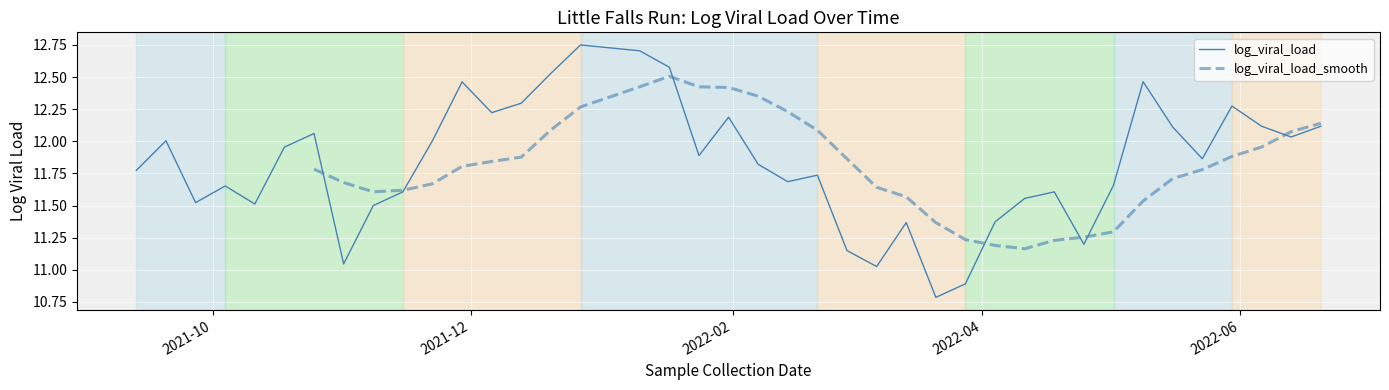

What is the label of the 27th point from the left?

2022-03-21